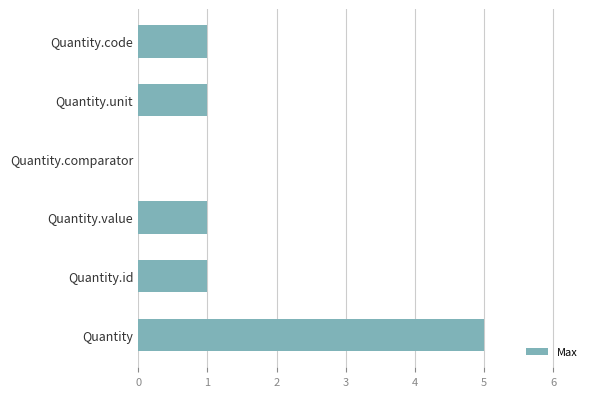

The value at Quantity is 9. True or false?

False